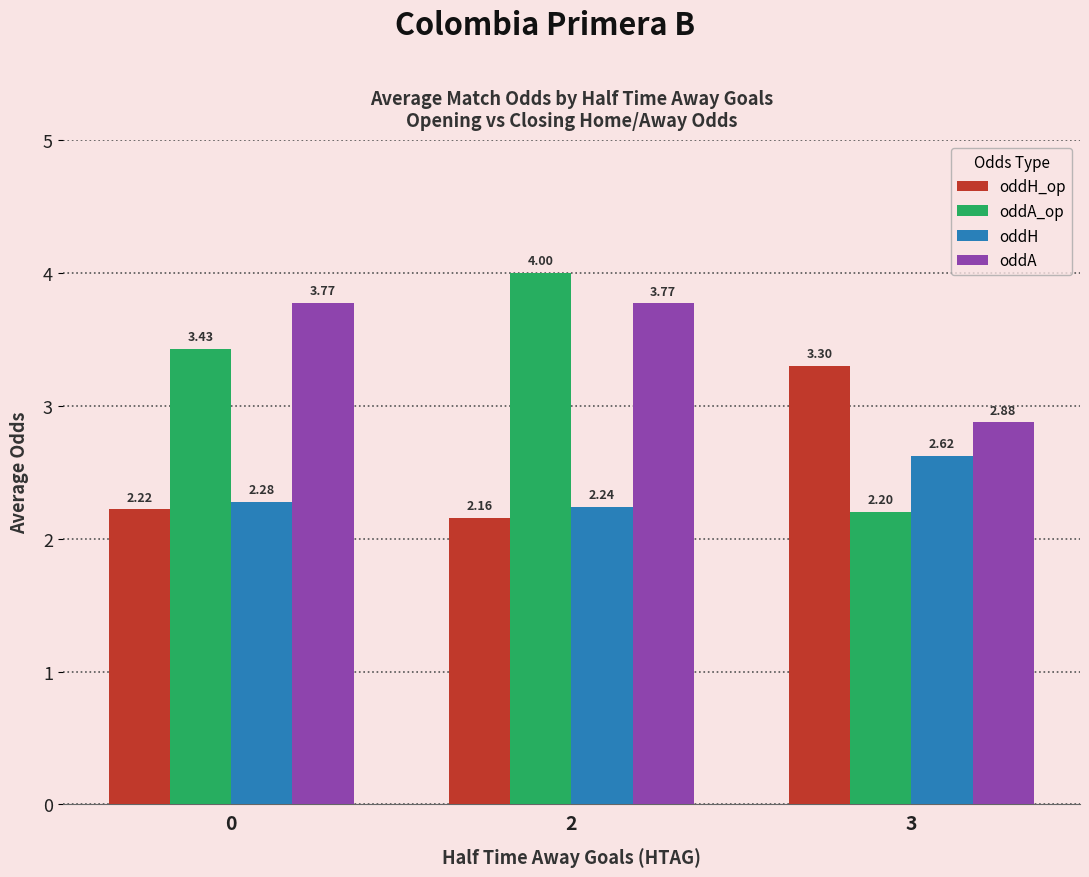

Which series has the widest spread of values?

oddA_op